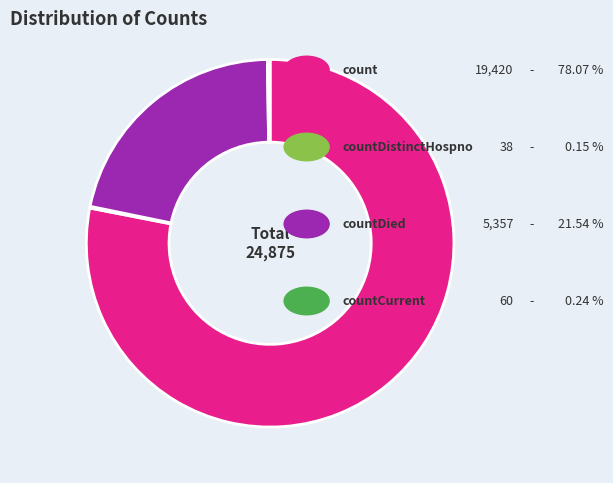

Does any single category account for the majority?

Yes